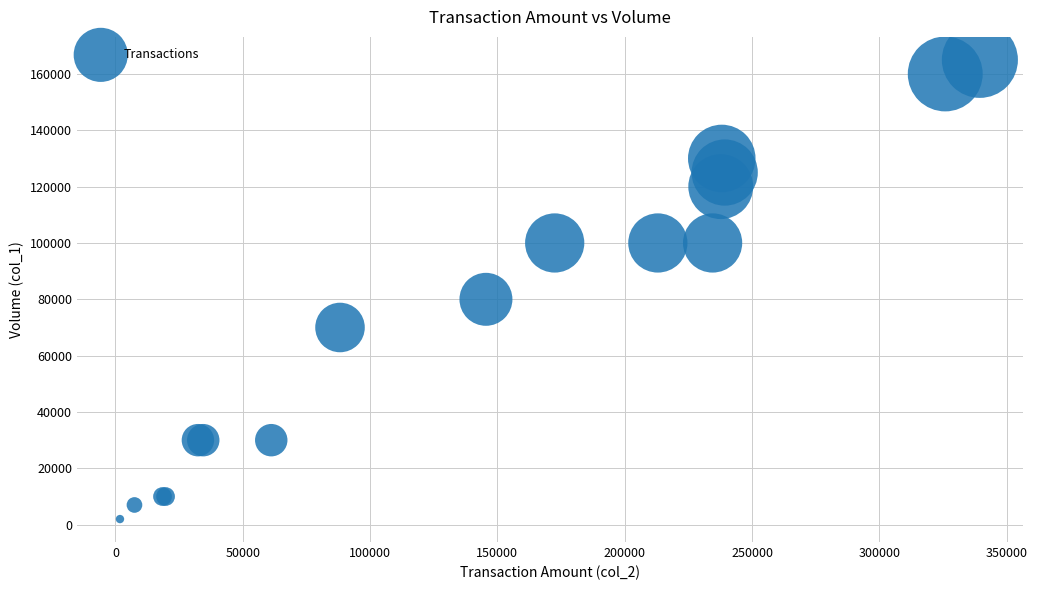

What Y value in the scatter plot is closest to 83500?

80000